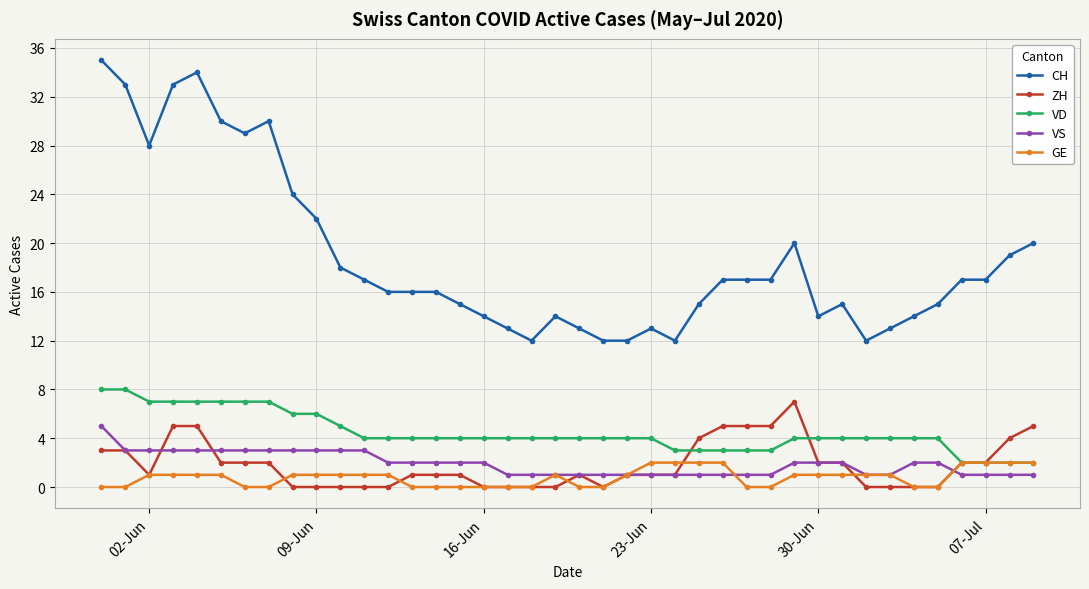

Which series has the largest total across all categories?

CH